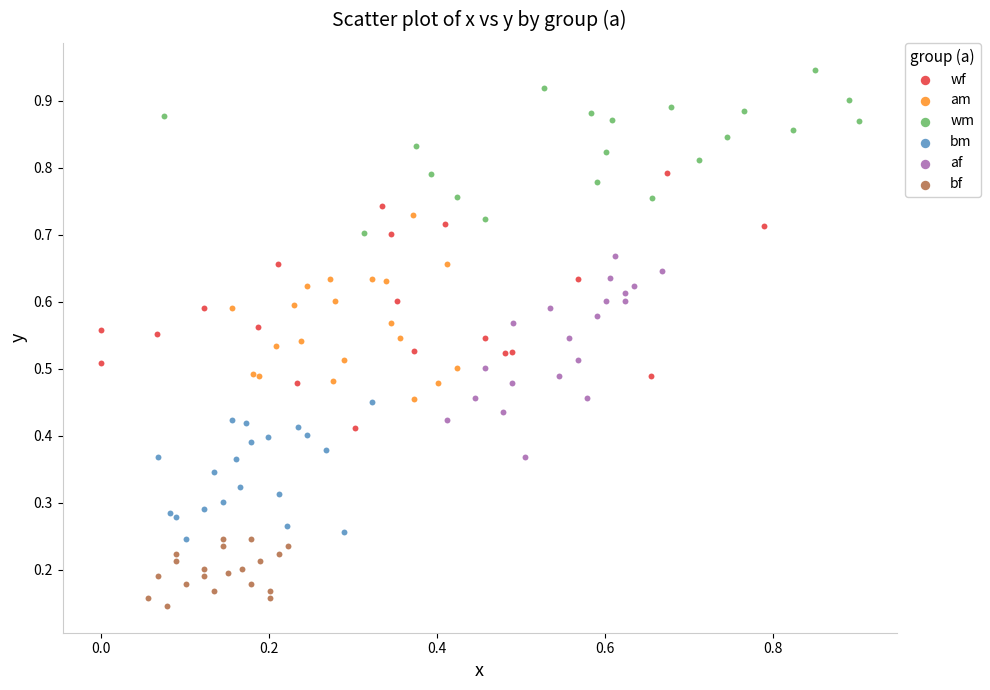

Which series has the largest Y range (max minus min)?

wf